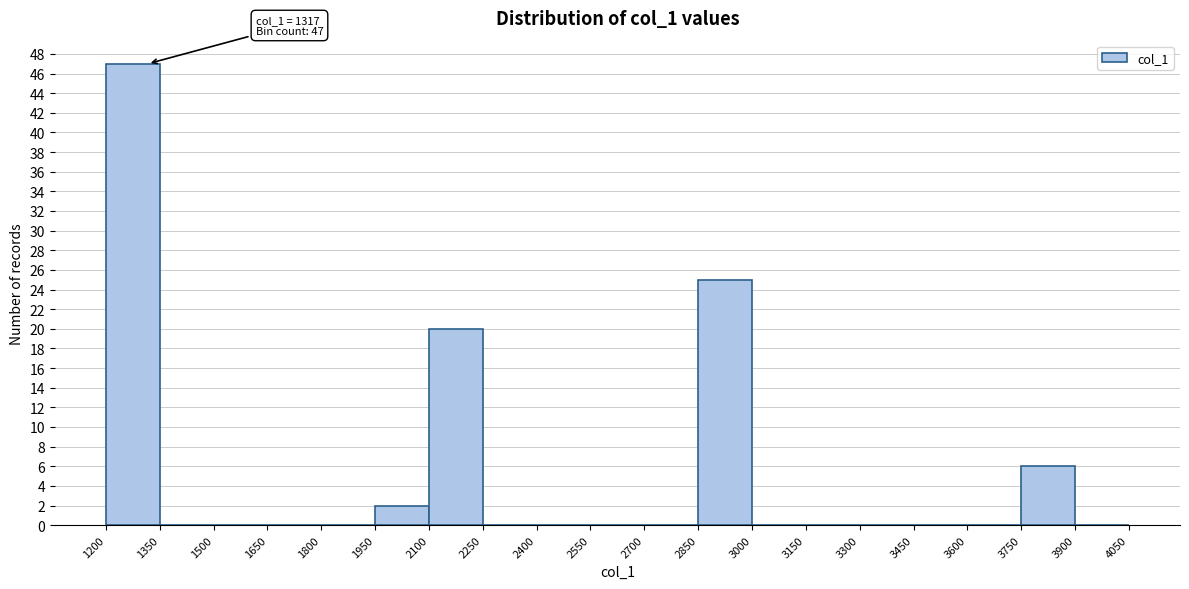

Which range on the x-axis has the tallest bar?

1200 to 1350